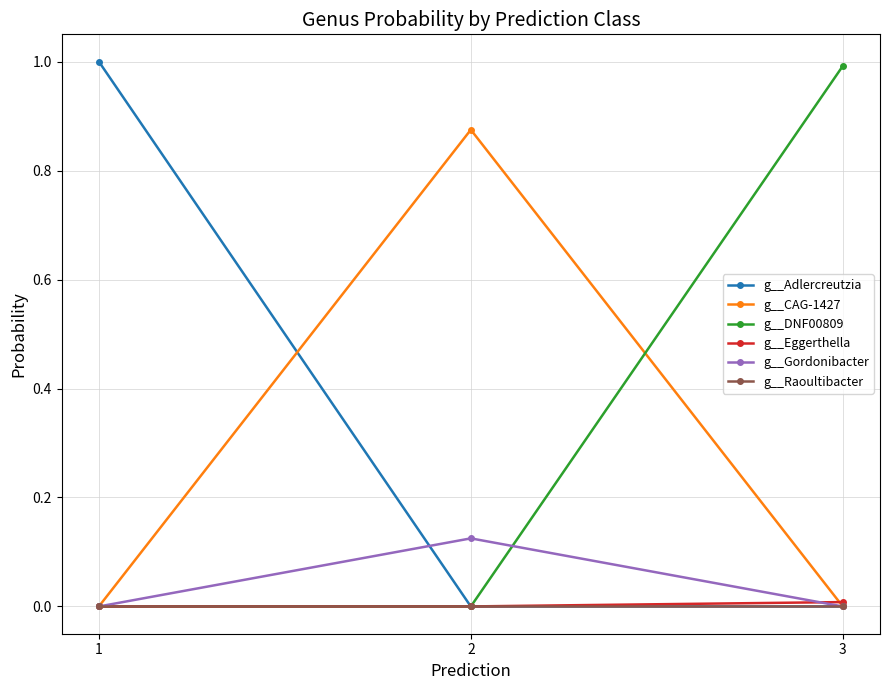

True or false: g__Gordonibacter has a value of 0.0 at 3.

True